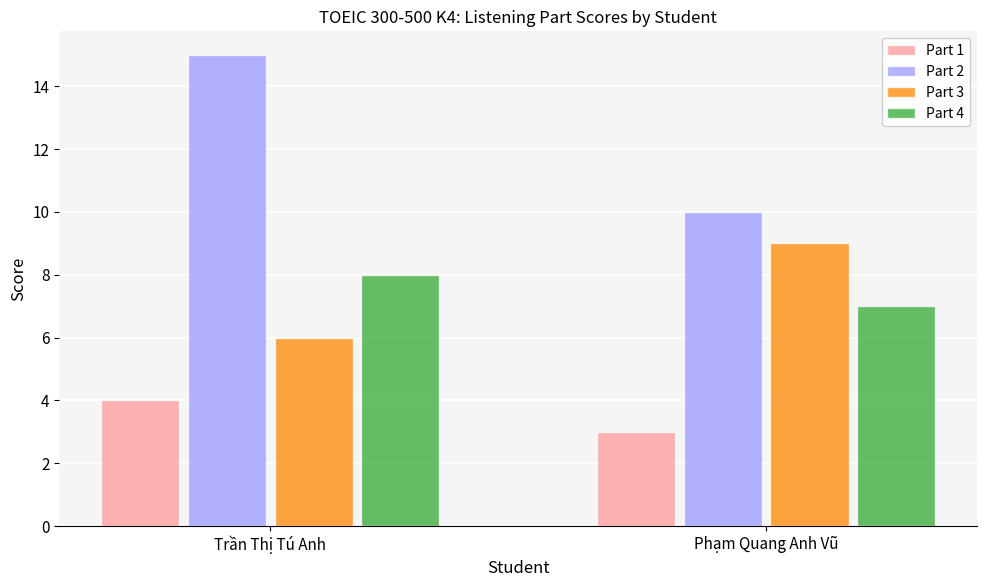

What position from the left is Phạm Quang Anh Vũ?

2